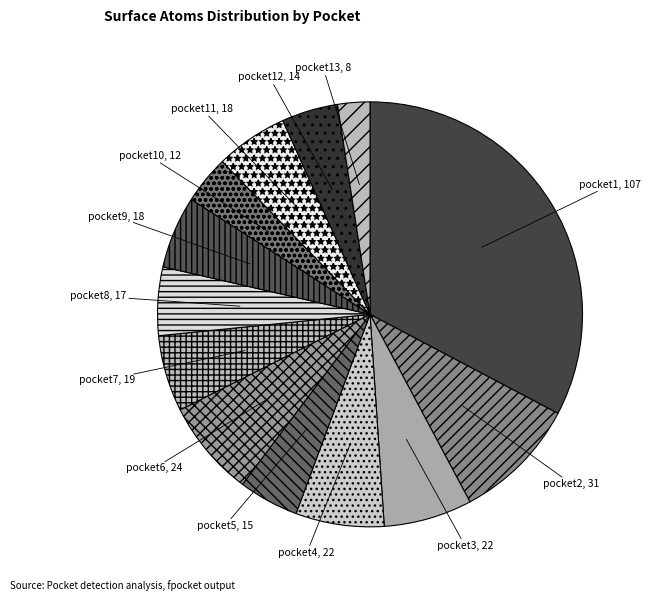

How many segments does this pie chart have?

13